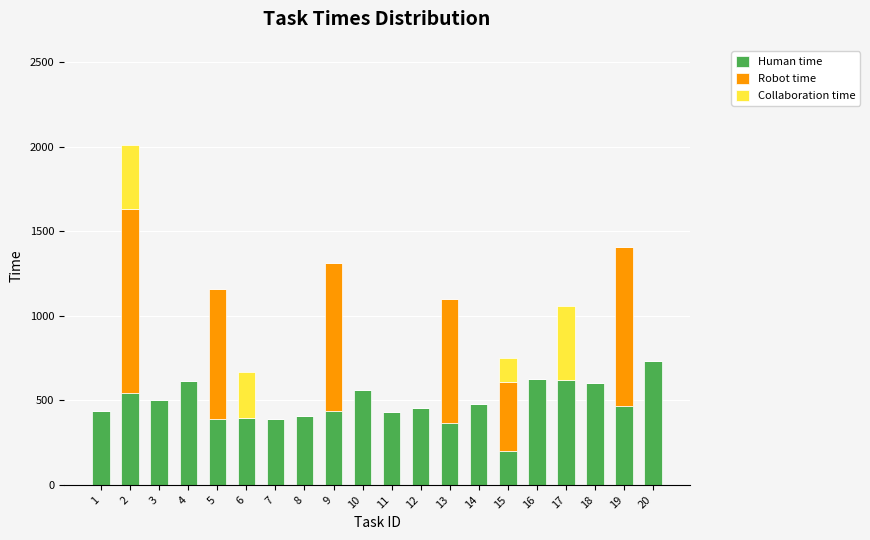

What is the sum of all Human time values?

9651